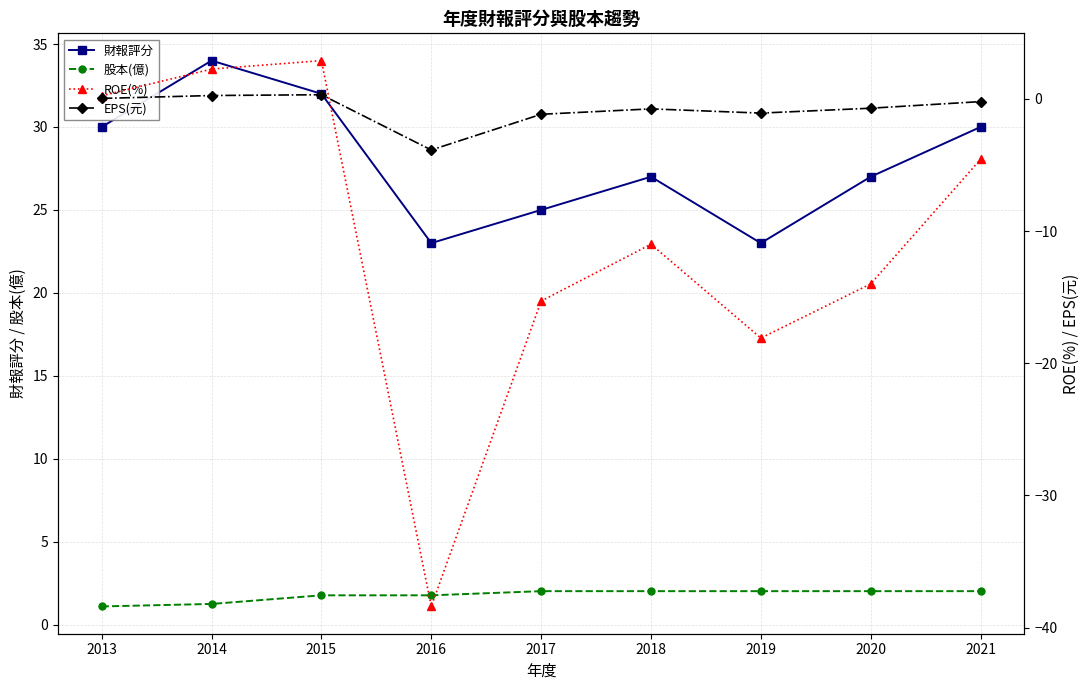

At how many categories does at least one series exceed 0?

9